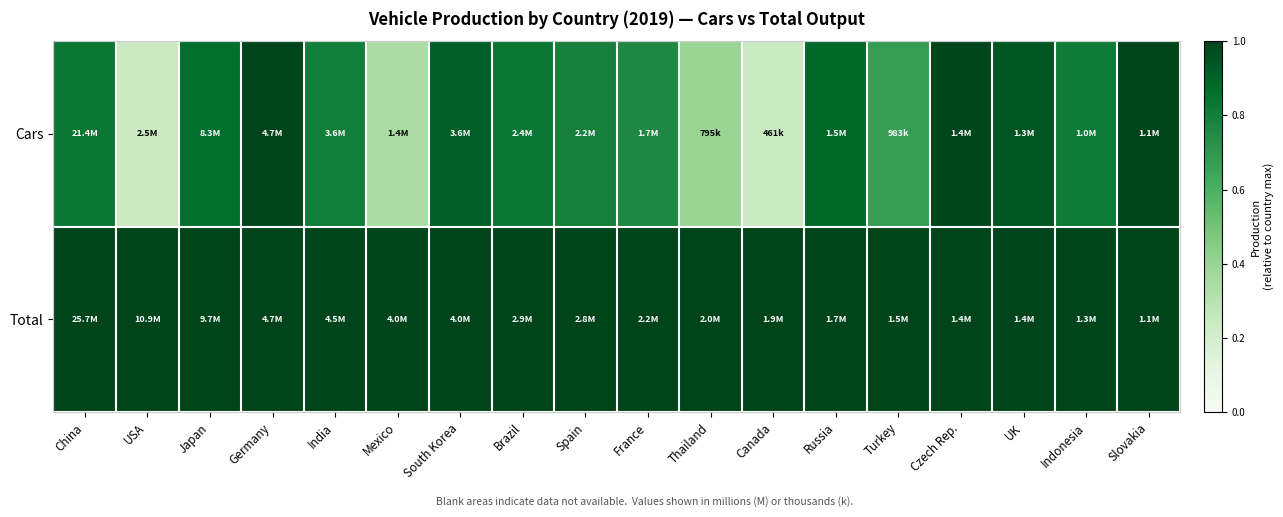

Between Mexico and Russia, which is larger?

Russia